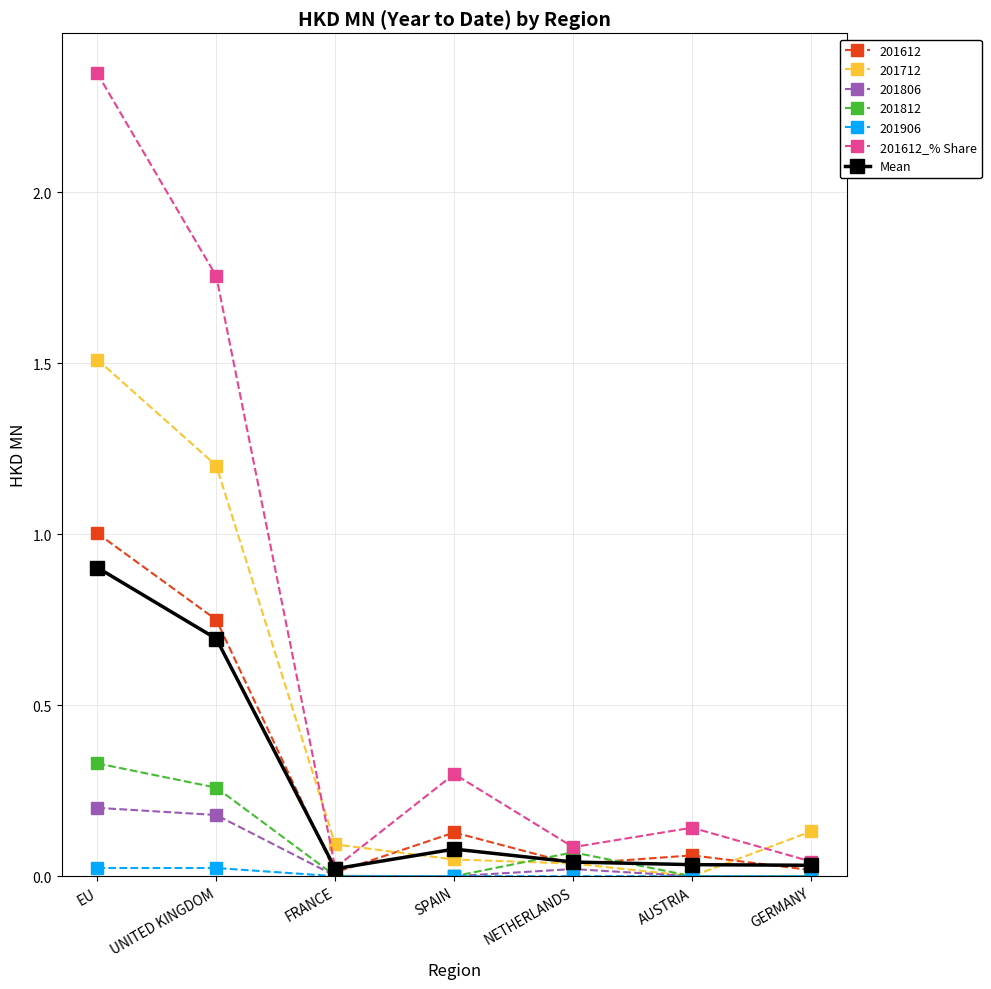

Which label corresponds to the largest value in the chart?

EU